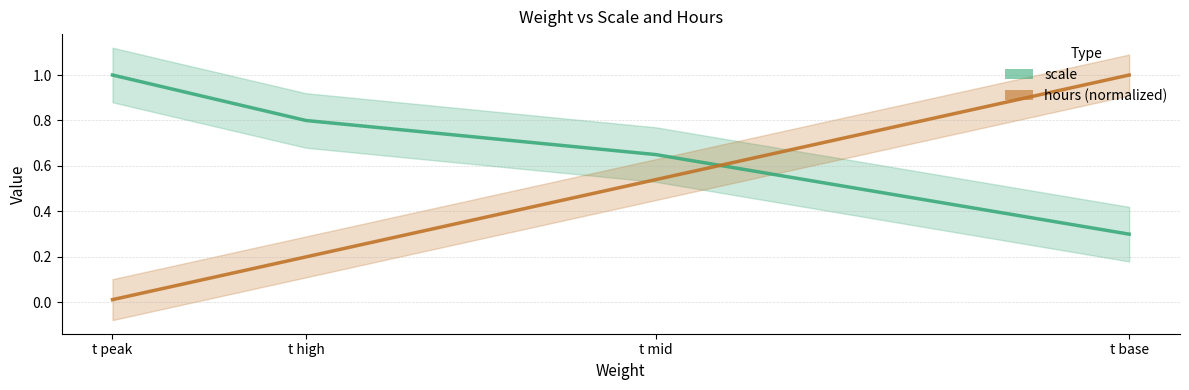

Reading right to left, what are all the values shown in this chart?

scale: t base=0.3	t mid=0.7	t high=0.8	t peak=1.0
hours (normalized): t base=1.0	t mid=0.5	t high=0.2	t peak=0.0